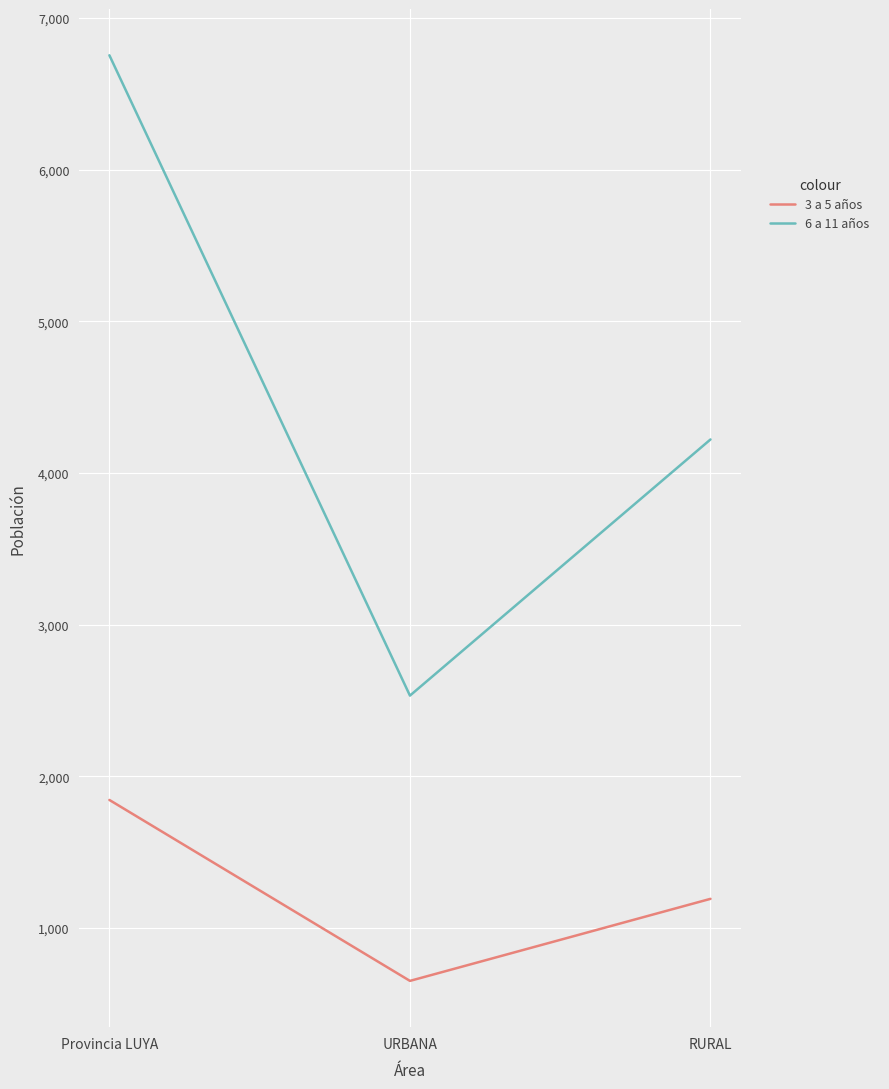

At which category is the sum across all series the highest?

Provincia LUYA